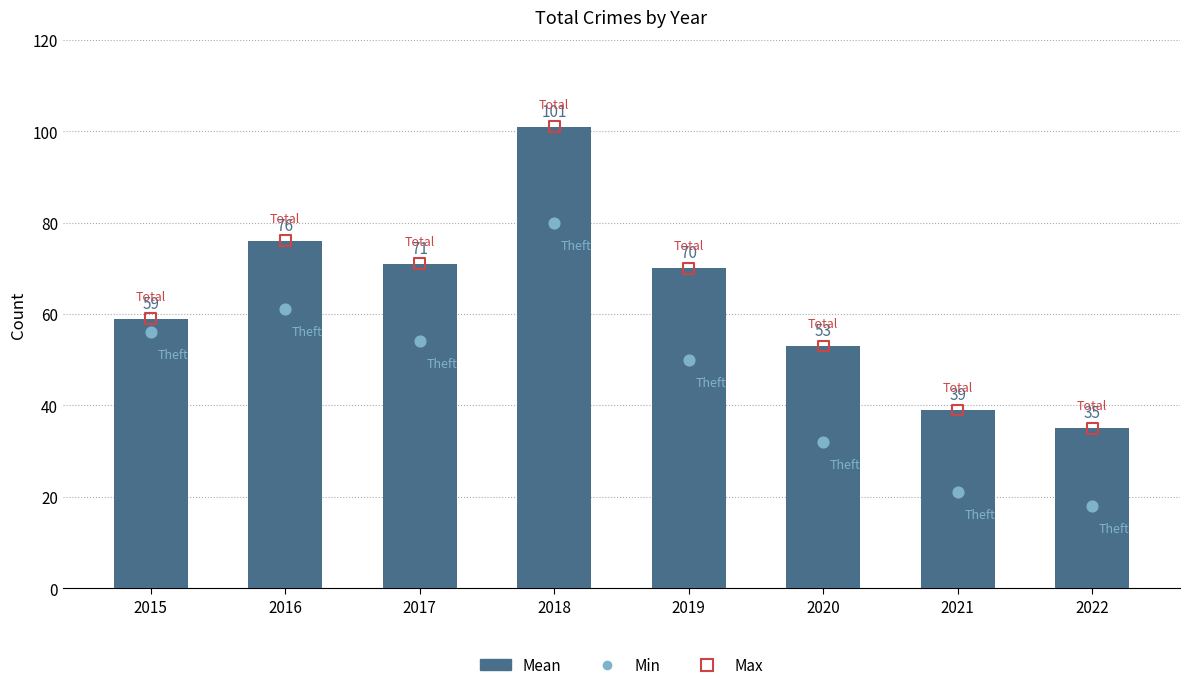

At how many categories does at least one series exceed 46?

6